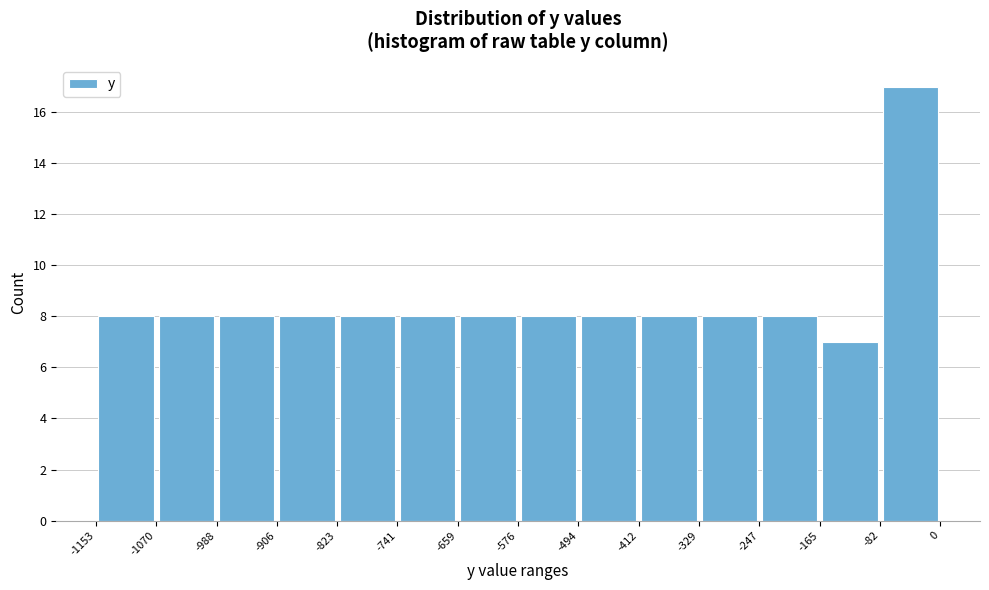

Reading left to right, list every bar in this chart as the range it spans on the x-axis followed by its height. The values are not printed on the chart, so give them approximately, as read against the axis.

-1153 to -1070: 8
-1070 to -988: 8
-988 to -906: 8
-906 to -823: 8
-823 to -741: 8
-741 to -659: 8
-659 to -576: 8
-576 to -494: 8
-494 to -412: 8
-412 to -329: 8
-329 to -247: 8
-247 to -165: 8
-165 to -82: 7
-82 to 0: 17